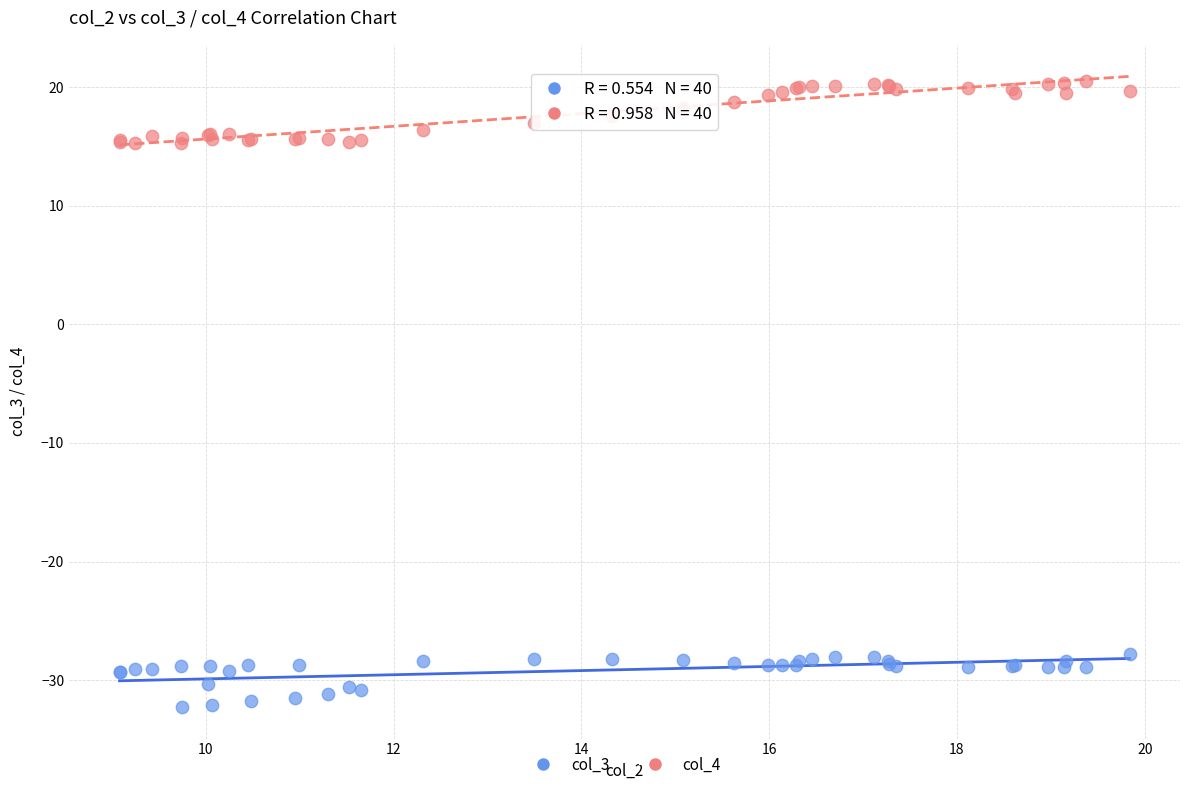

What are all the series names shown in the legend?

col_3, col_4